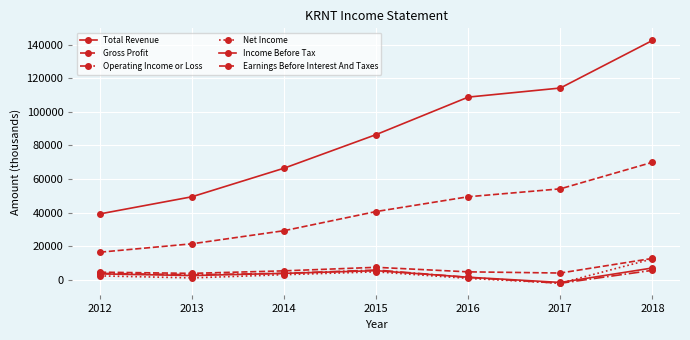

In Operating Income or Loss, how many points are higher than both neighbors (excluding endpoints)?

1